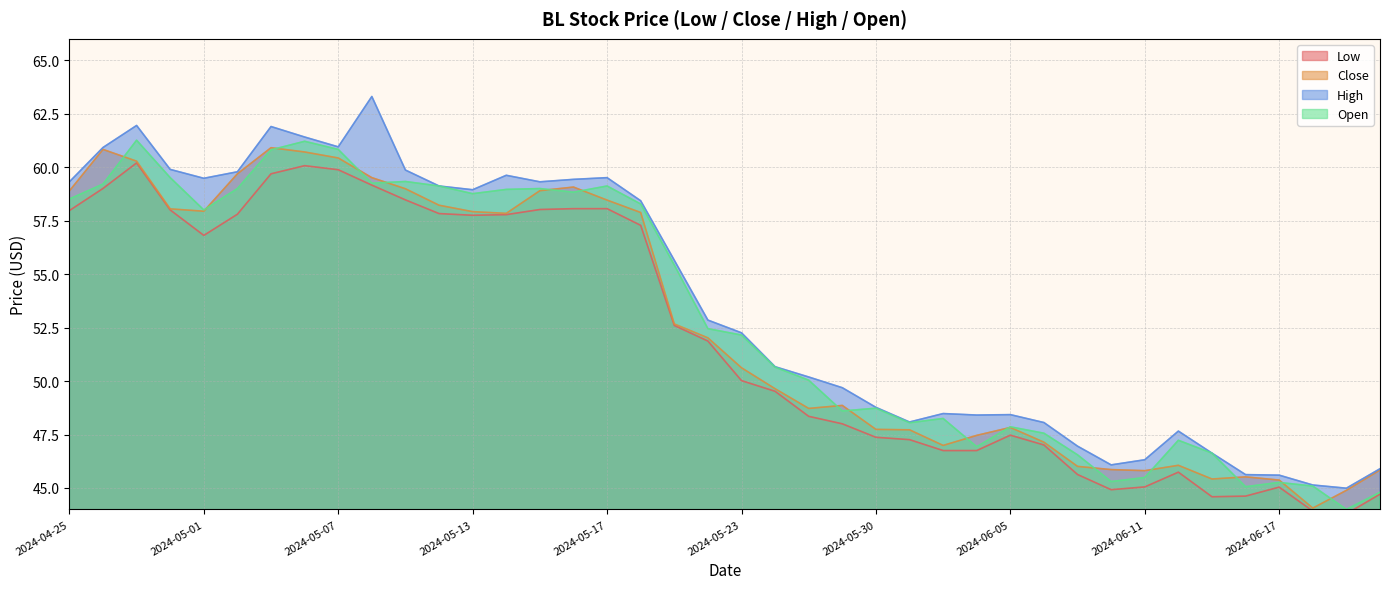

True or false: High has a value of 74.4 at 2024-06-03.

False